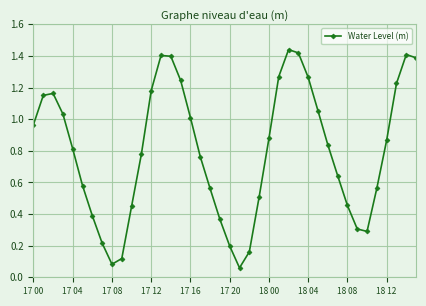

True or false: the data has more than 0 interior local peaks.

True